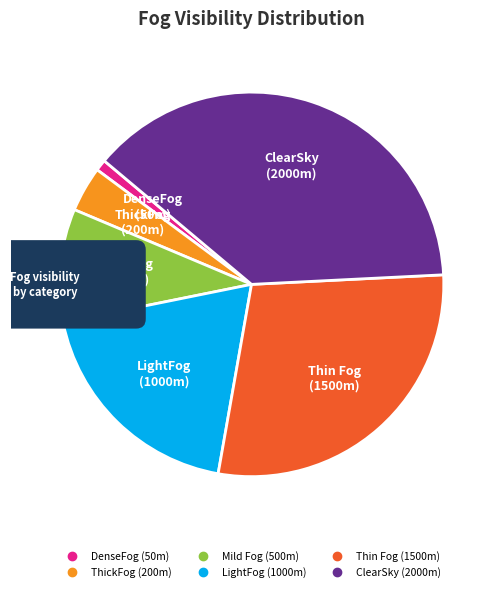

Does ThickFog represent more than half of the total?

No